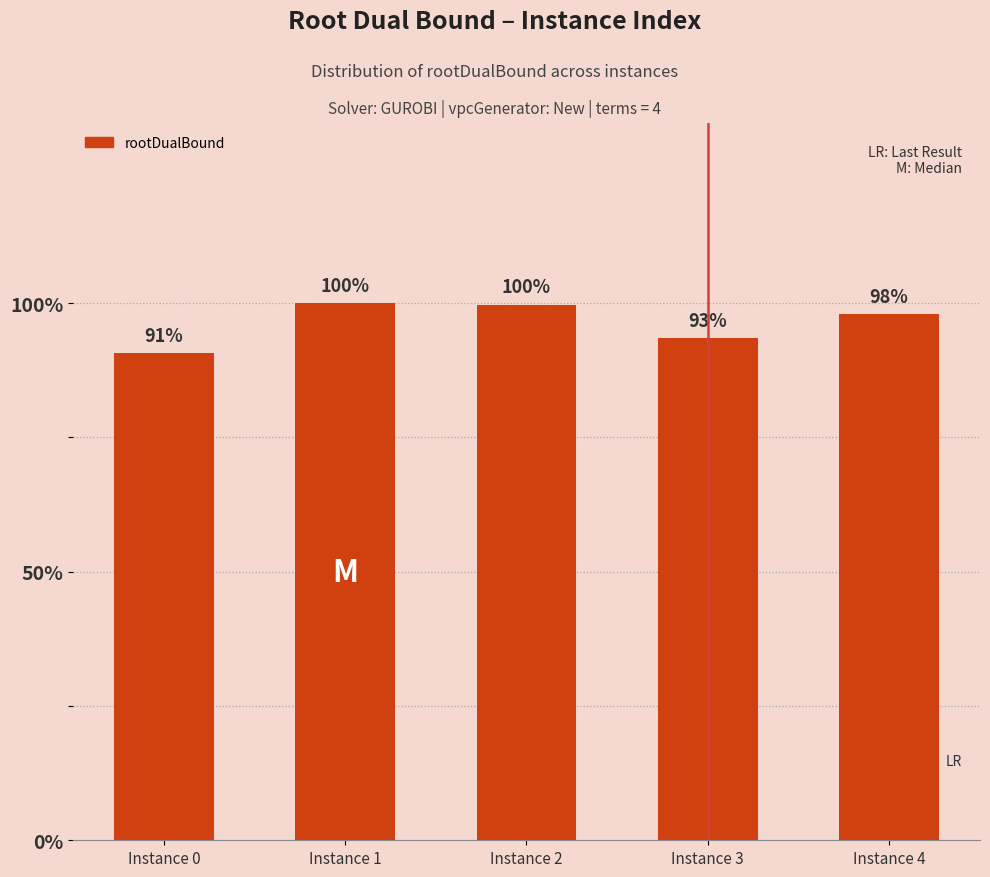

Rank the categories by value from highest to lowest.

Instance 1, Instance 2, Instance 4, Instance 3, Instance 0